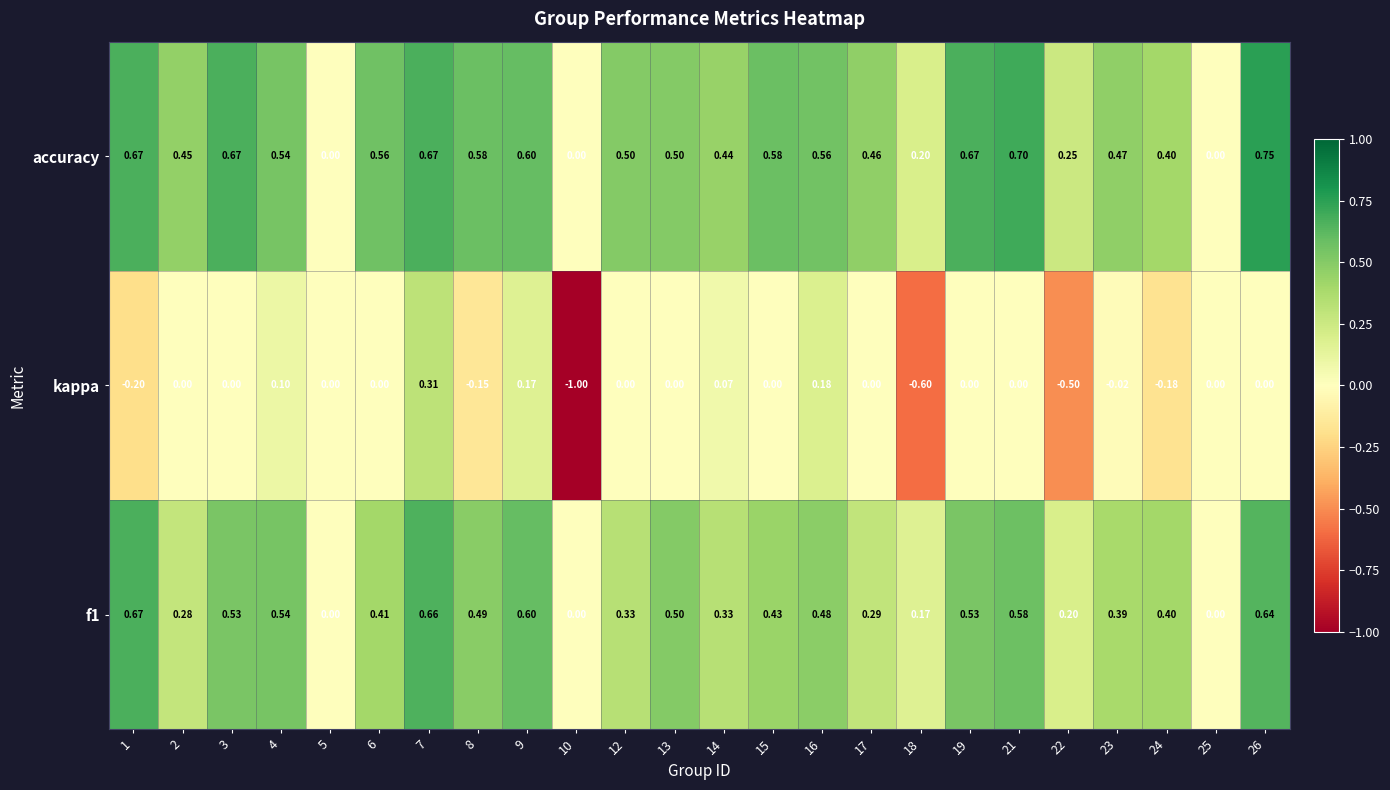

Which series has the widest spread of values?

kappa